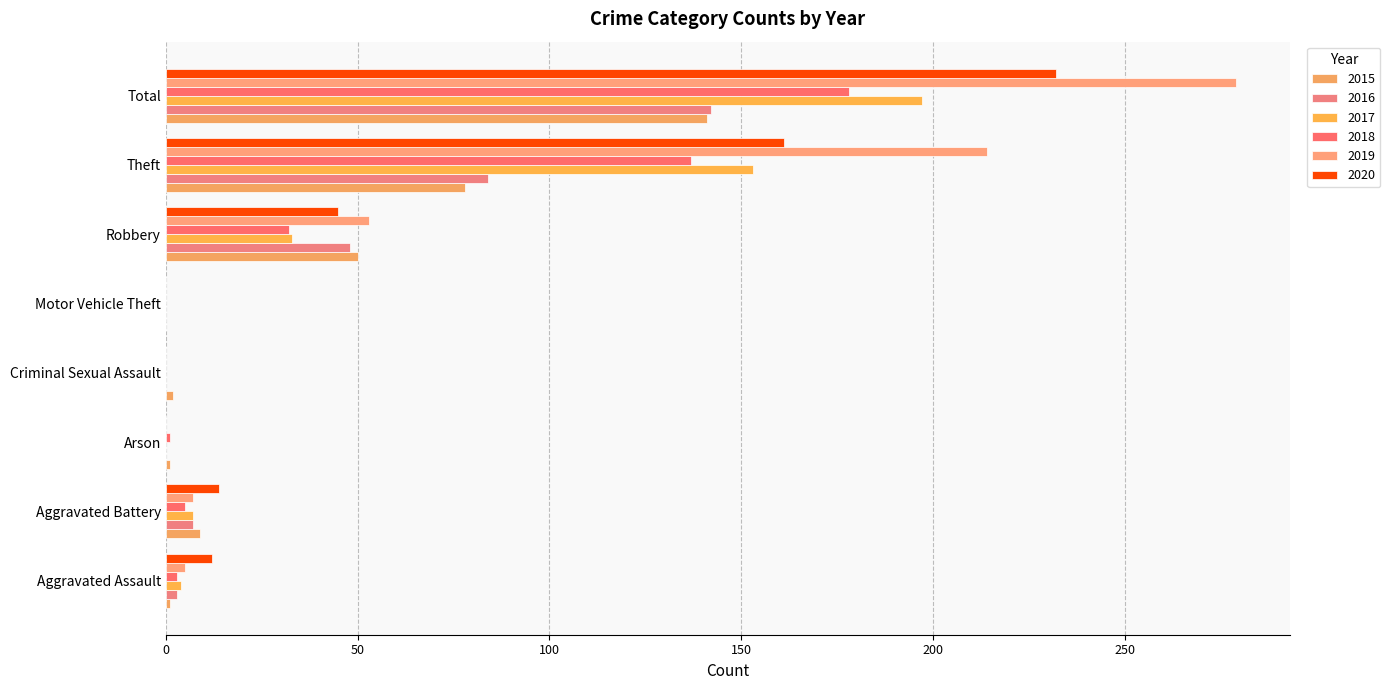

How many data points does each series have?

8